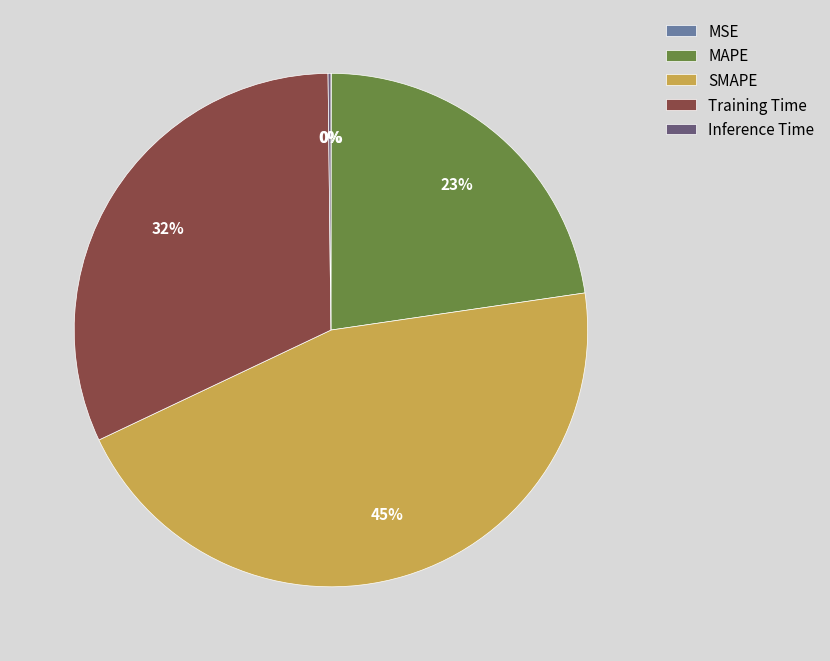

What percentage is the SMAPE slice, to the nearest percent?

45%